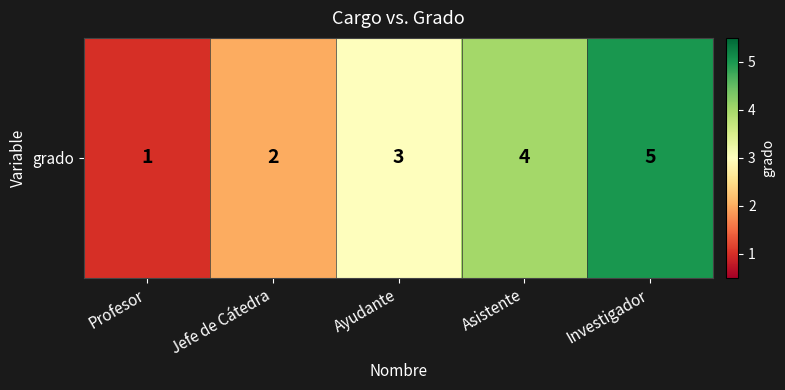

Reading right to left, extract all data points from this chart.

5	4	3	2	1